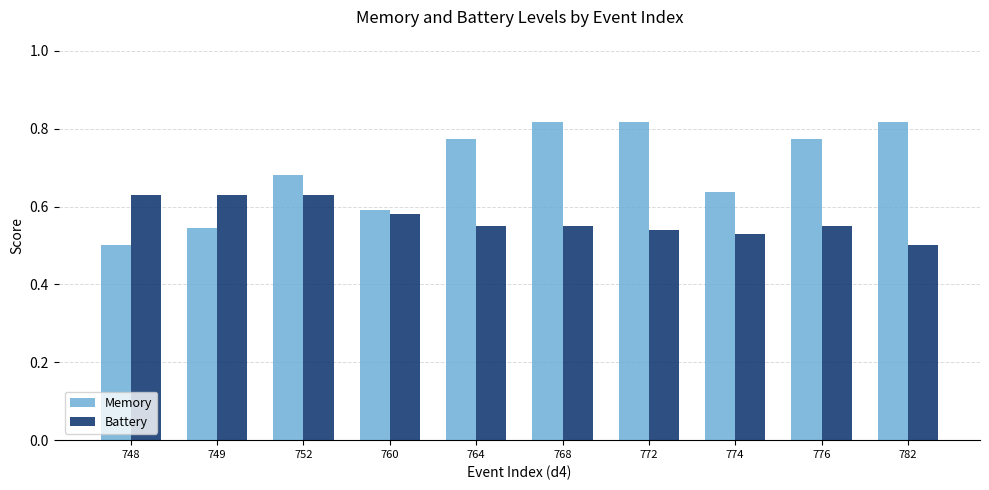

List the series in order of their peak value, lowest first.

Battery, Memory